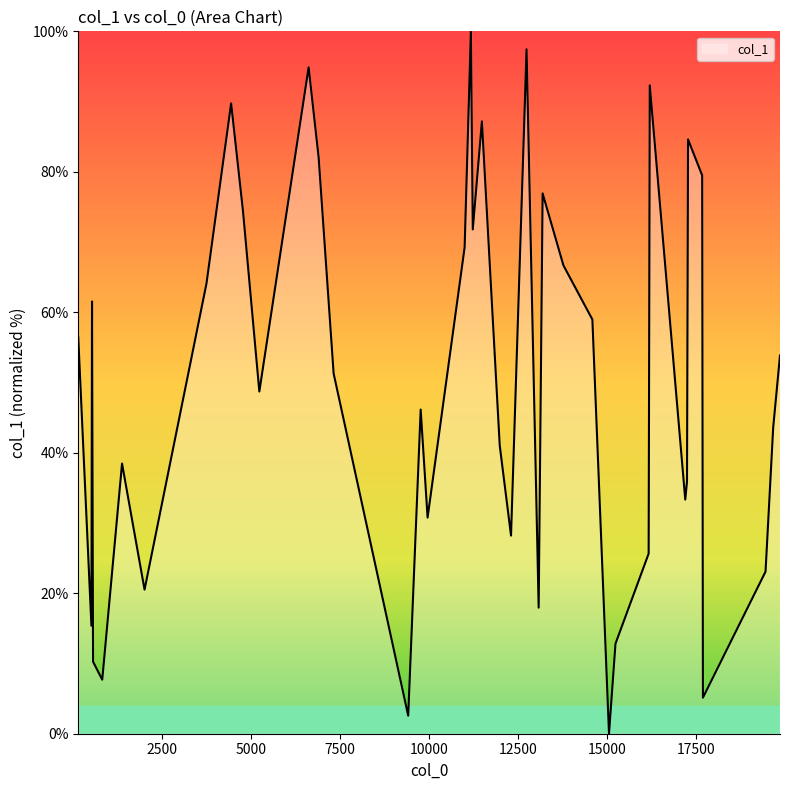

What is the maximum value shown in the chart?

100.0